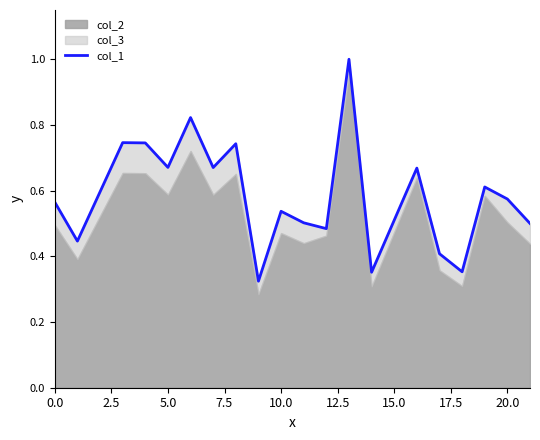

Does the chart display data point markers on the line(s)?

No